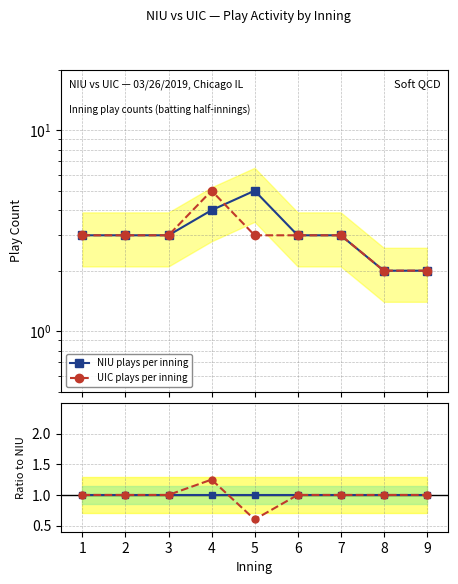

Which category has the highest value across all series?

4